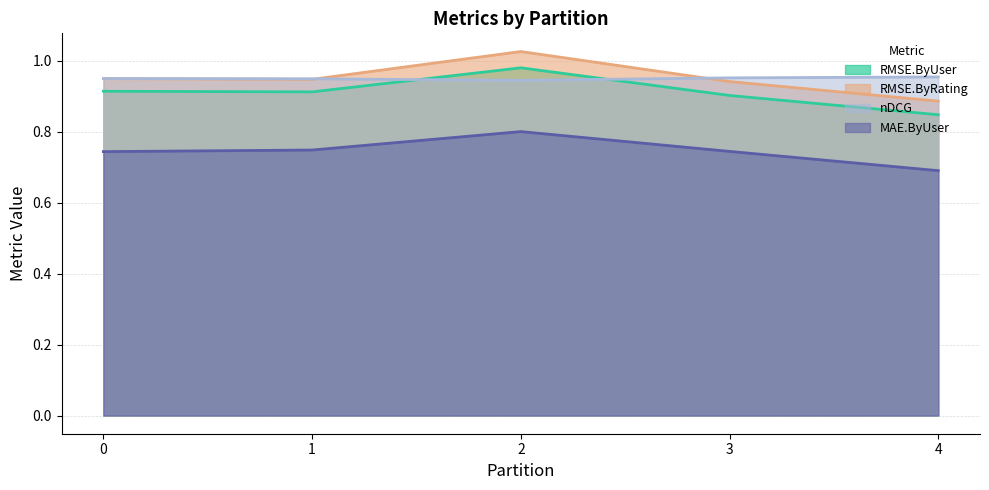

At which category does the chart reach its peak across all series?

2